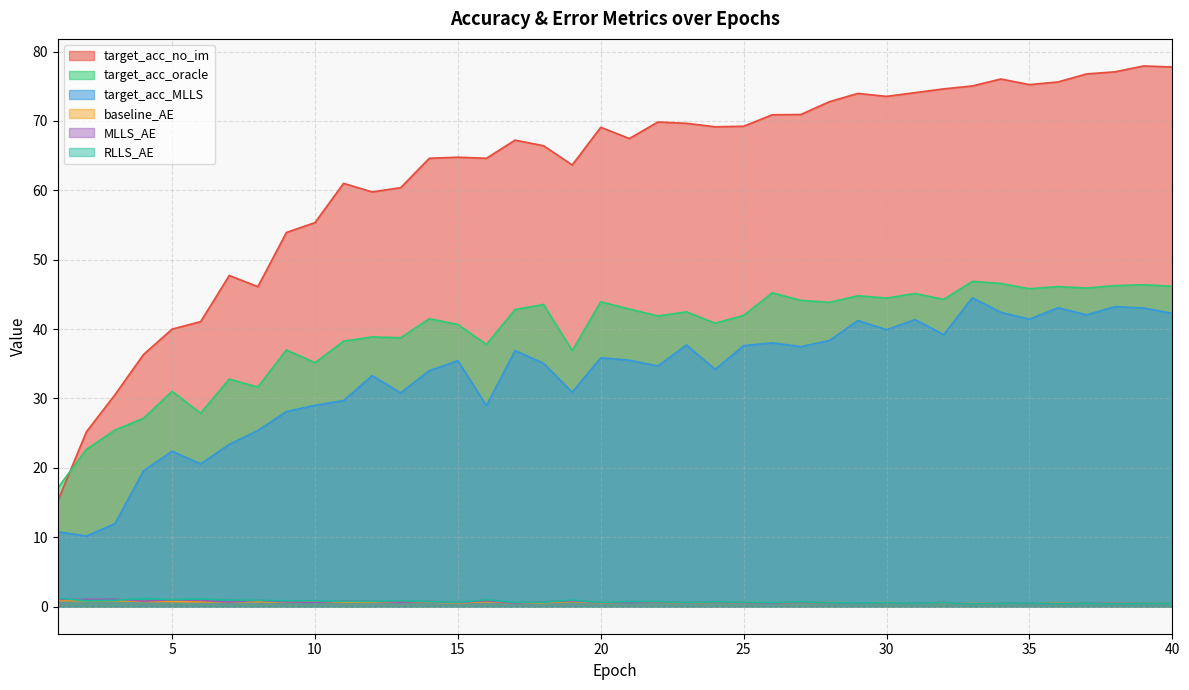

What is the value of the baseline_AE point at the 20th from the left?

0.6